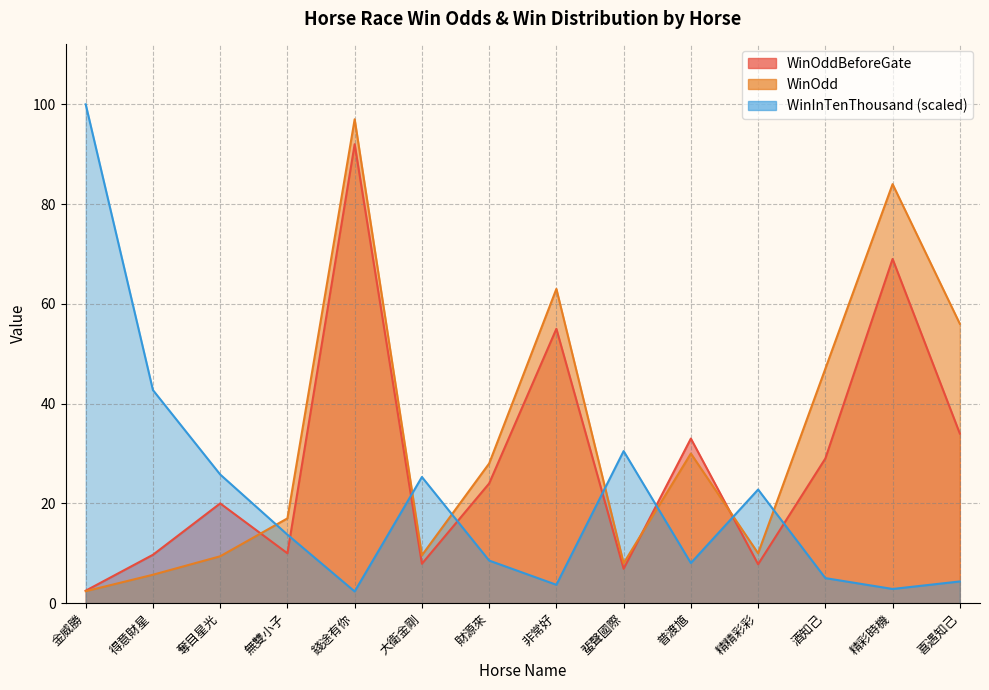

What is the label of the 8th point from the right?

財源來